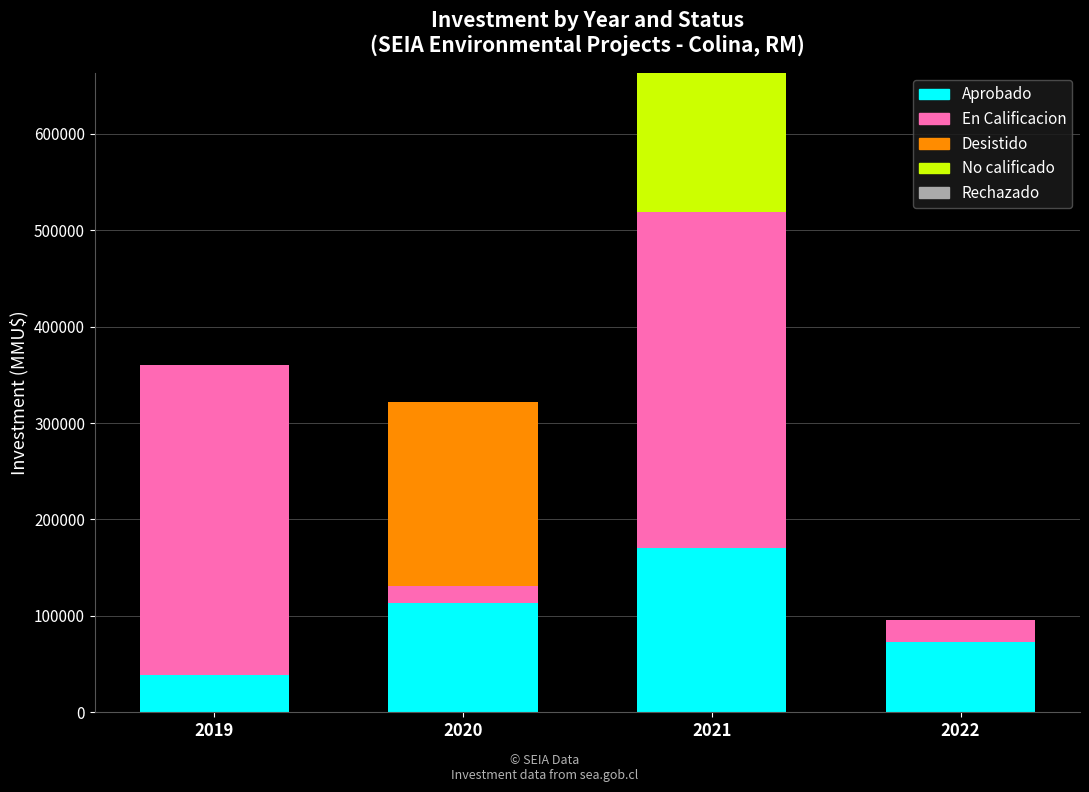

At which category is the sum across all series the highest?

2021